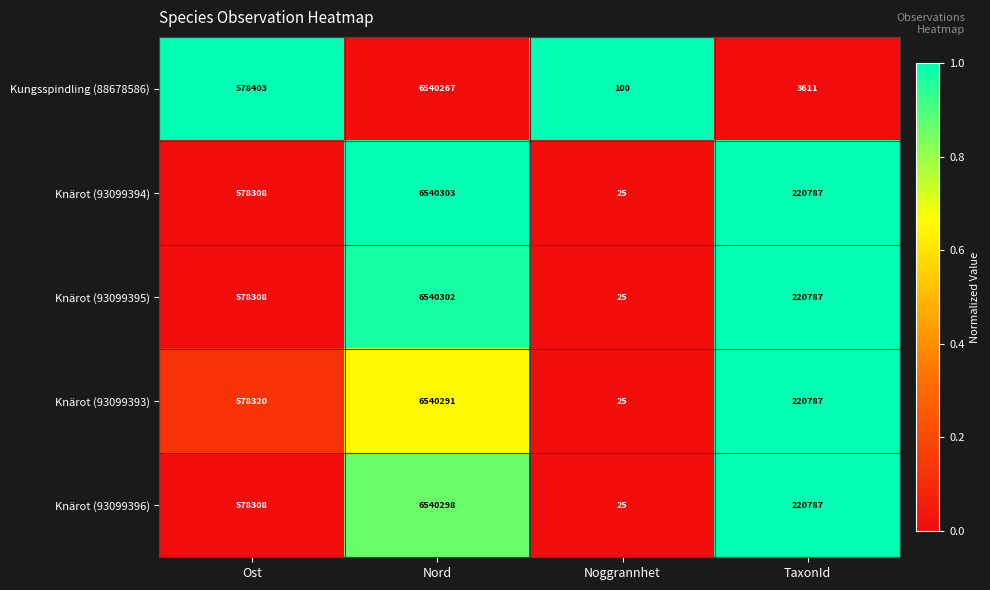

The Knärot (93099394) series shows 25 at Noggrannhet. True or false?

True